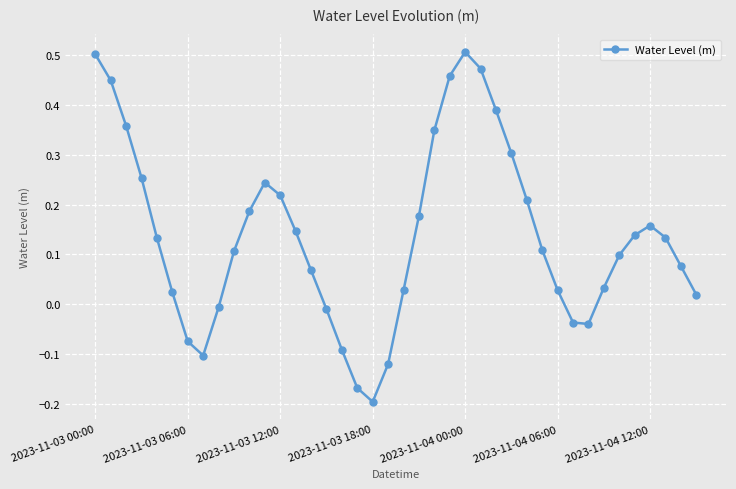

What is the sum of all values?

5.5